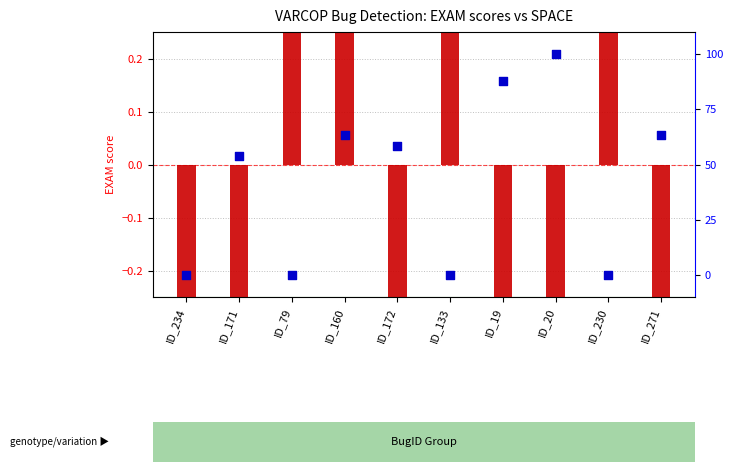

At how many categories does at least one series exceed -9?

10